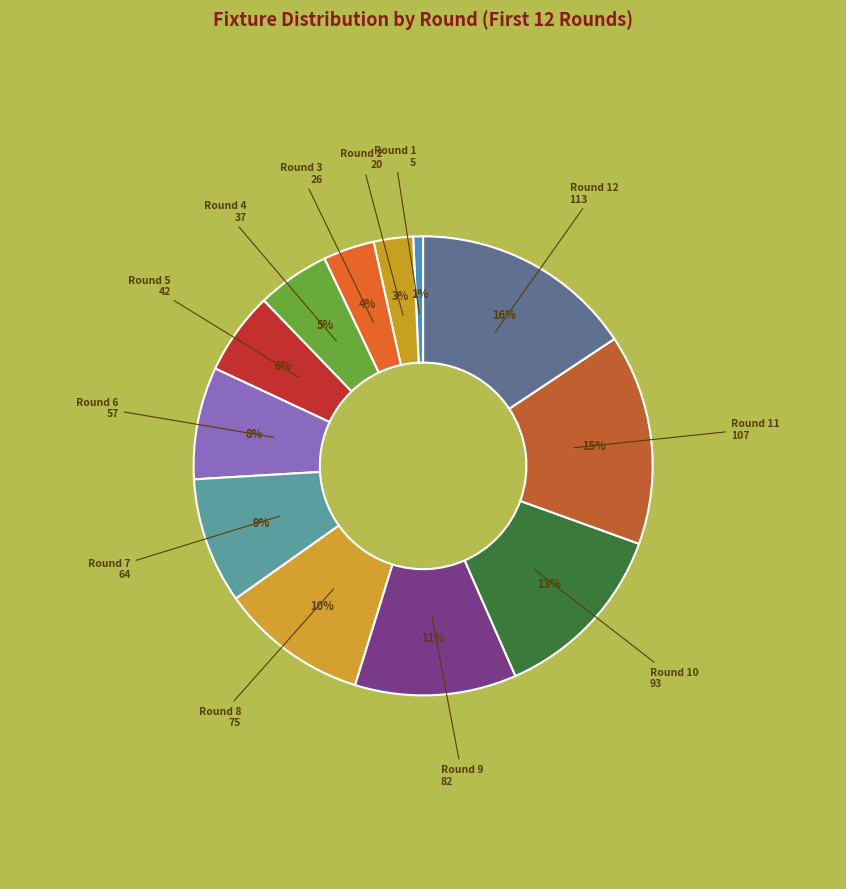

How many slices are in this pie chart?

12